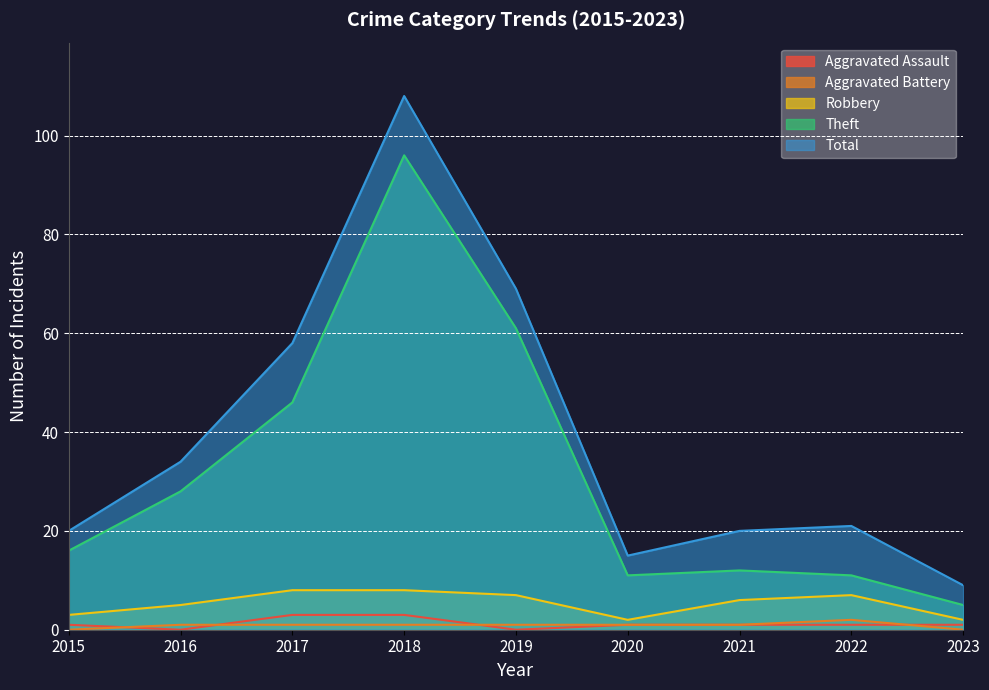

What is the maximum value shown in the chart?

108